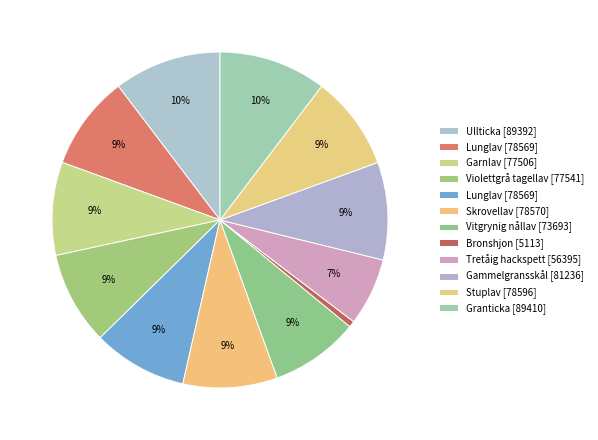

How many slices are in this pie chart?

12